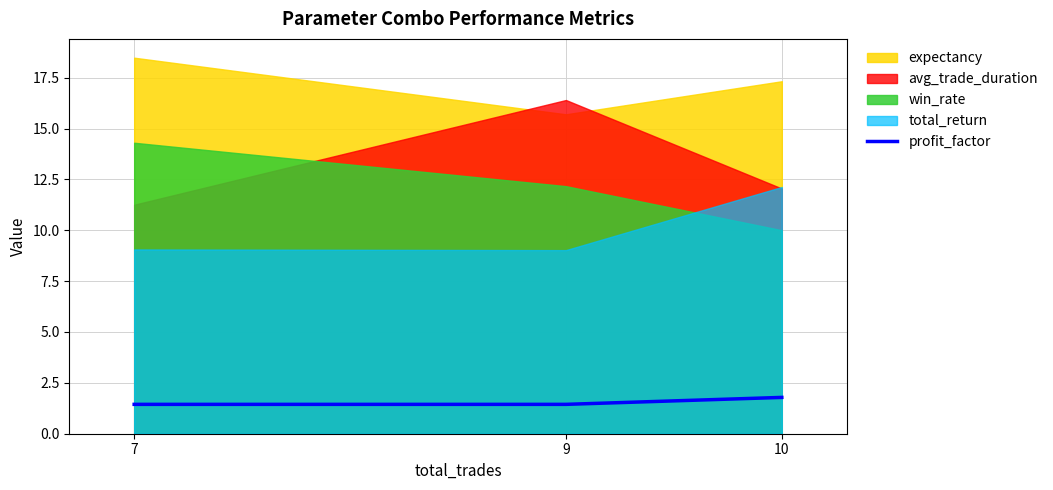

Is it true that profit_factor equals 1.8 at 10?

True